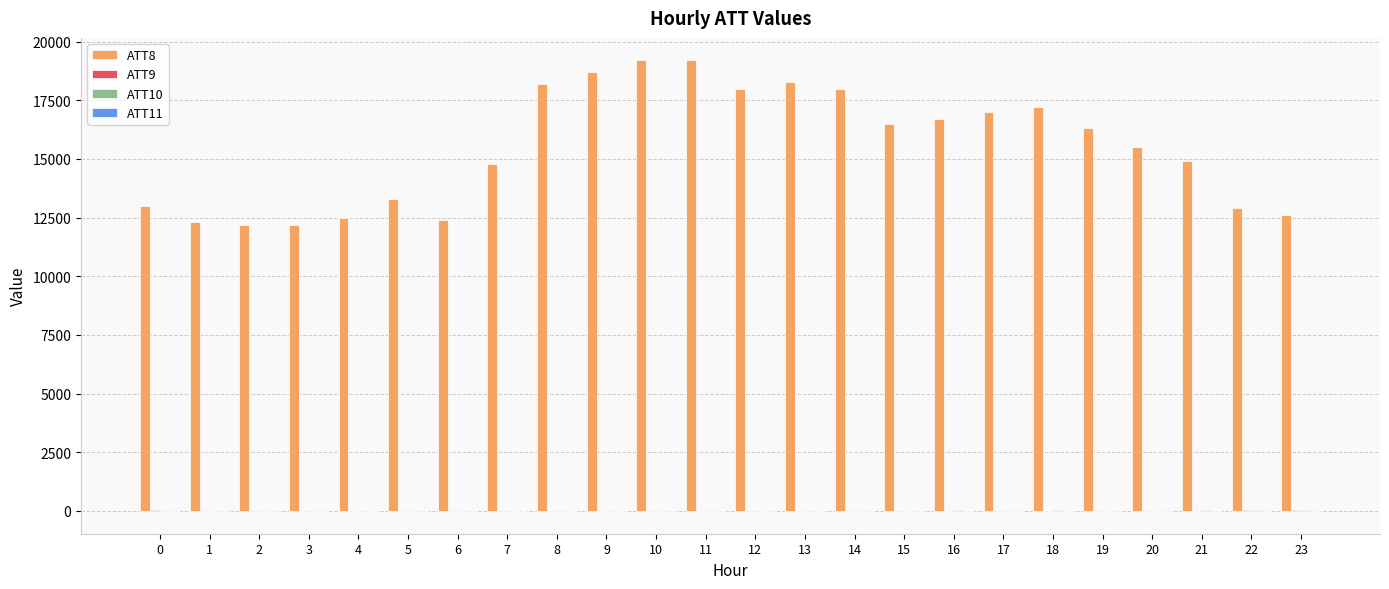

Which series has the largest total across all categories?

ATT8